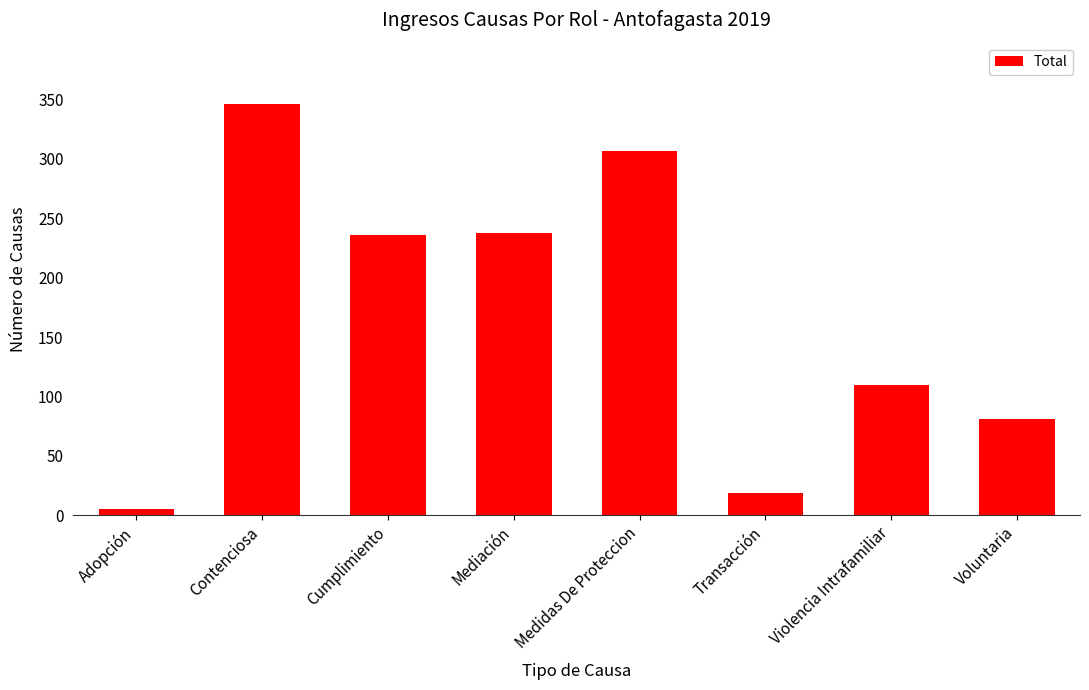

Reading left to right, extract all data points from this chart.

5	346	236	238	307	19	110	81